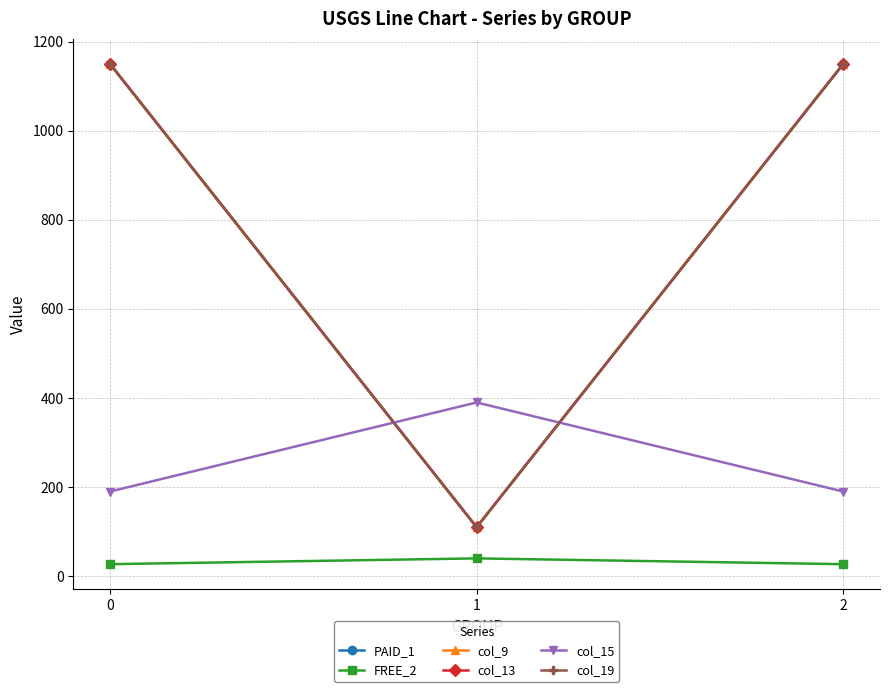

What is the difference between the maximum and minimum values in the col_13 series?

1040